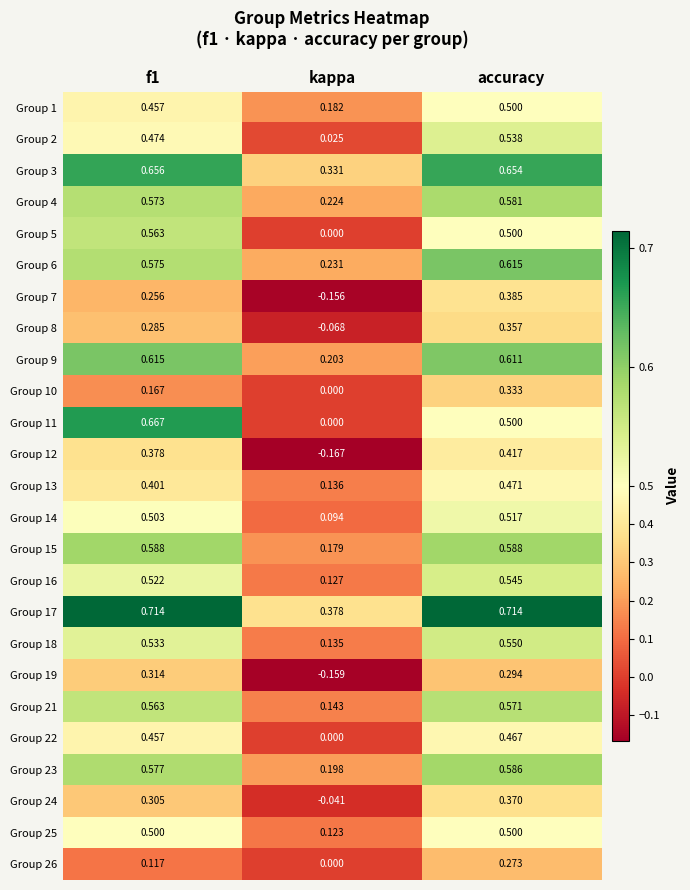

At which category is the sum across all series the highest?

accuracy